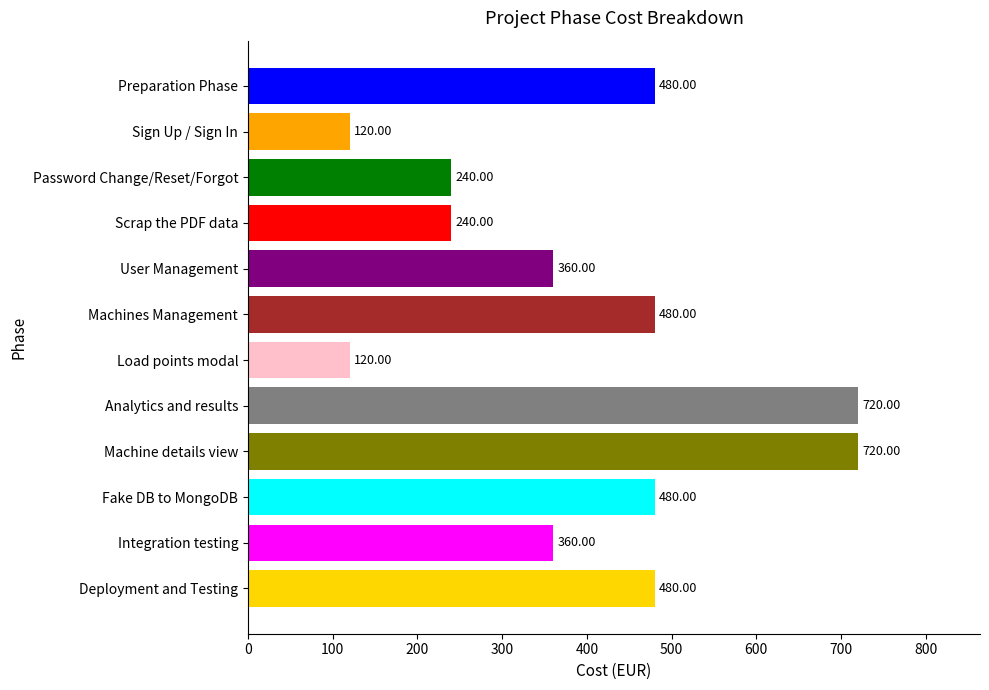

What is the difference between the maximum and second lowest values?

600